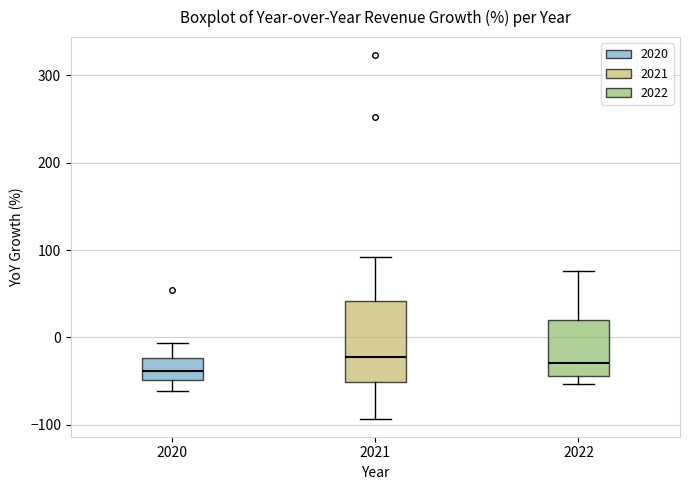

Reading left to right, transcribe this box plot: for each box, give where its median line is, the range the box spans, and where its two whiskers end, as read against the y-axis. The values are not printed on the chart, so give them approximately, as read against the axis.

2020: median -40, box -50 to -20, whiskers -60 to -10
2021: median -20, box -50 to 40, whiskers -90 to 90
2022: median -30, box -40 to 20, whiskers -50 to 80